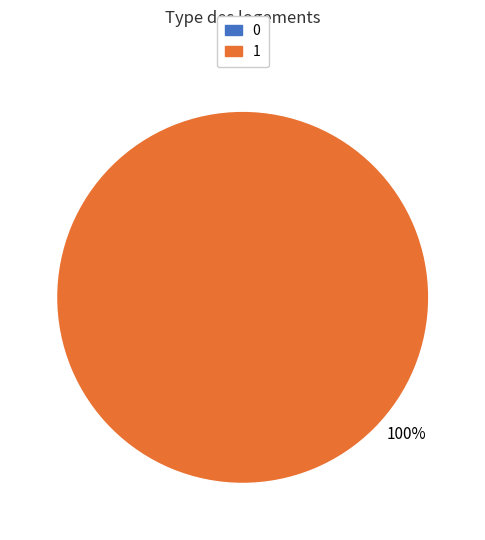

Is 0 the majority of the pie?

No